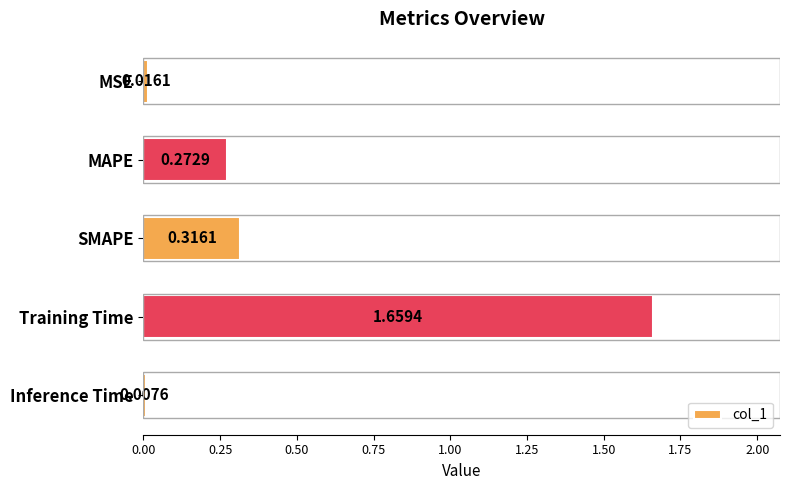

What is the label of the 5th bar from the top?

Inference Time